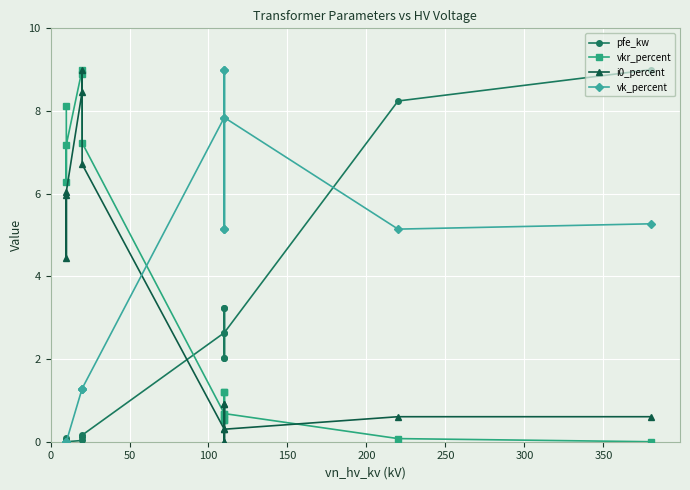

How many lines are shown in the chart?

4